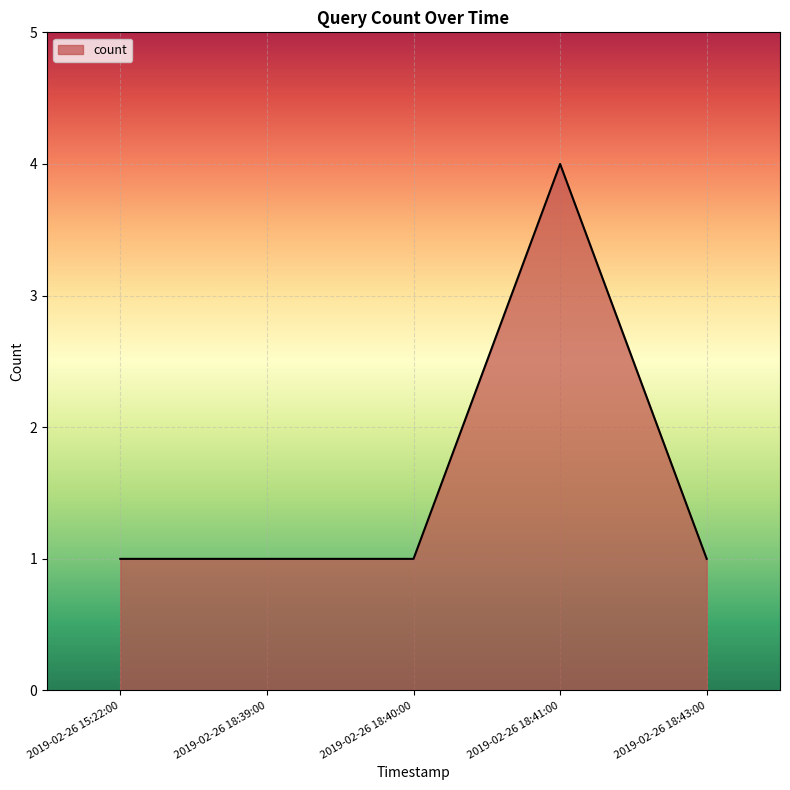

The chart shows a value of 2 at 2019-02-26 18:39:00. True or false?

False